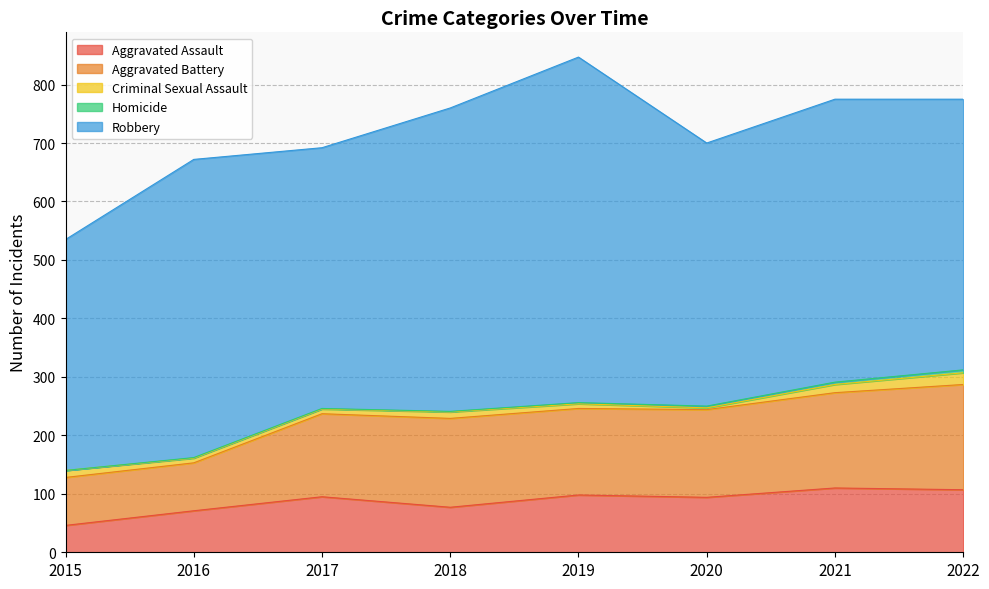

Rank the series by their maximum value, from lowest to highest.

Homicide, Criminal Sexual Assault, Aggravated Assault, Aggravated Battery, Robbery